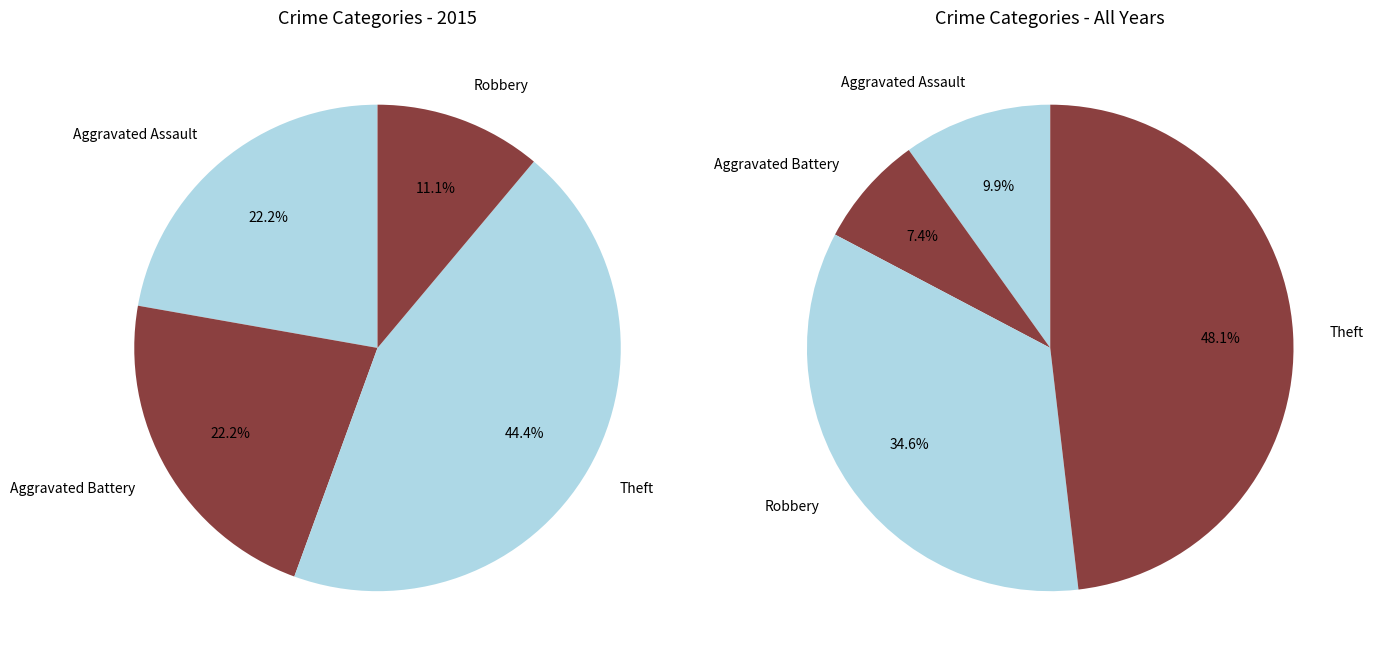

To the nearest percent, what is the difference between the largest and smallest slice percentages?

33%